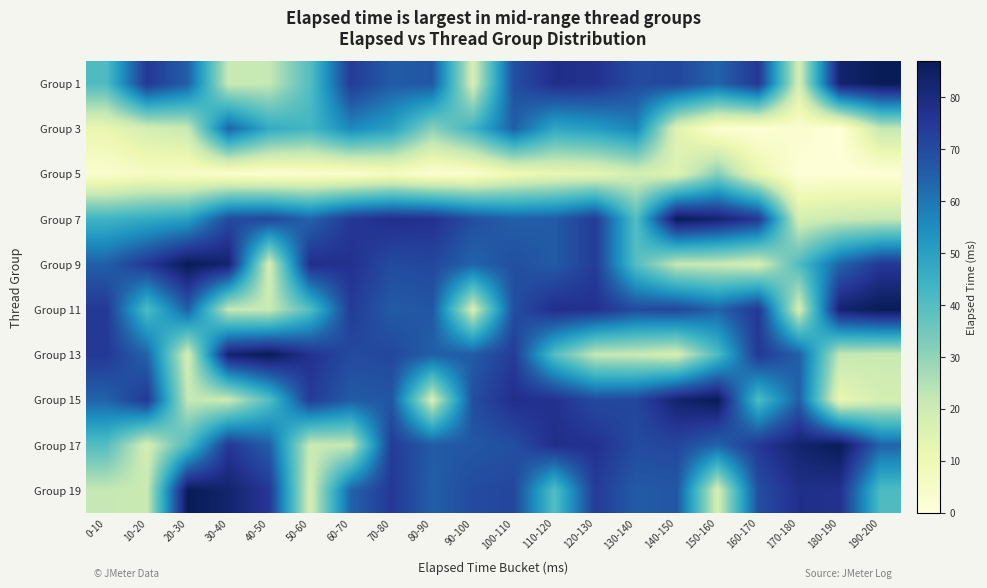

What is the maximum value shown in the chart?

87